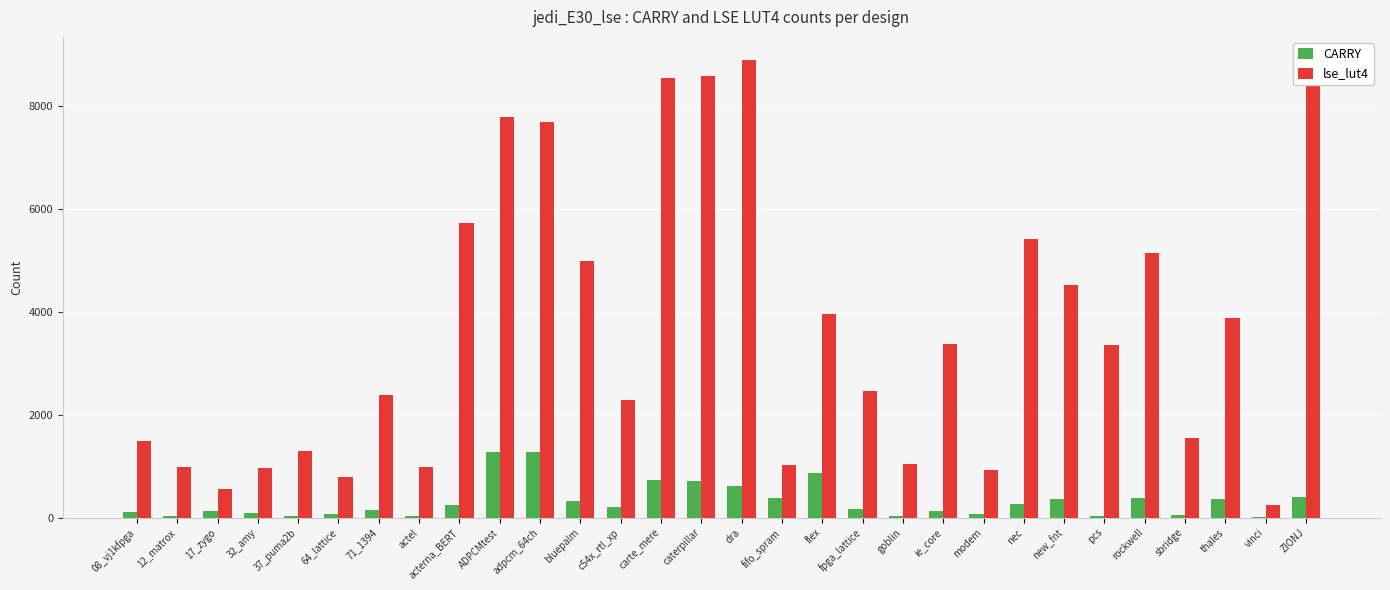

Which series has the largest total across all categories?

lse_lut4